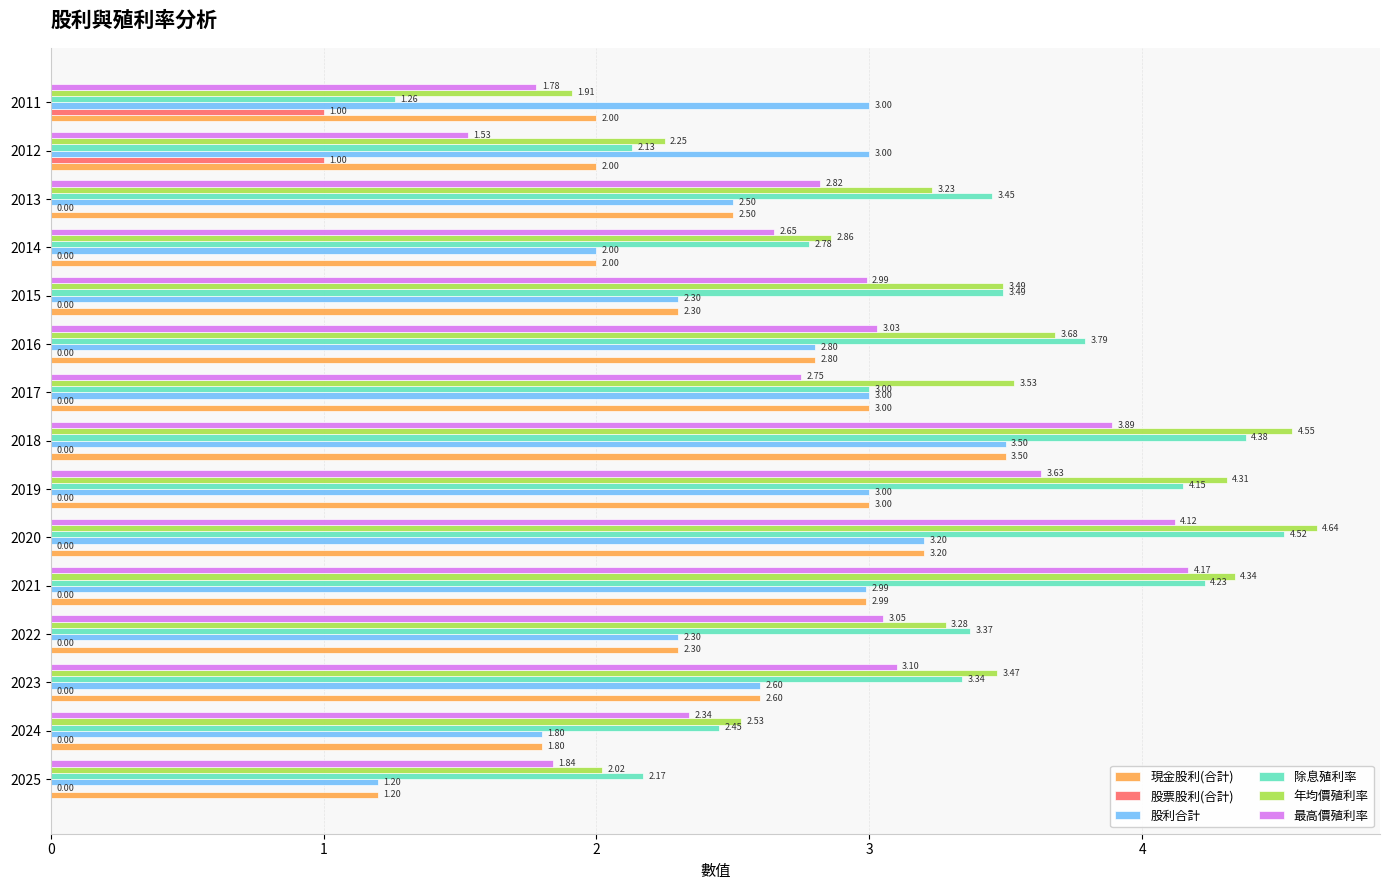

Which series changed the most between 2025 and 2014?

年均價殖利率